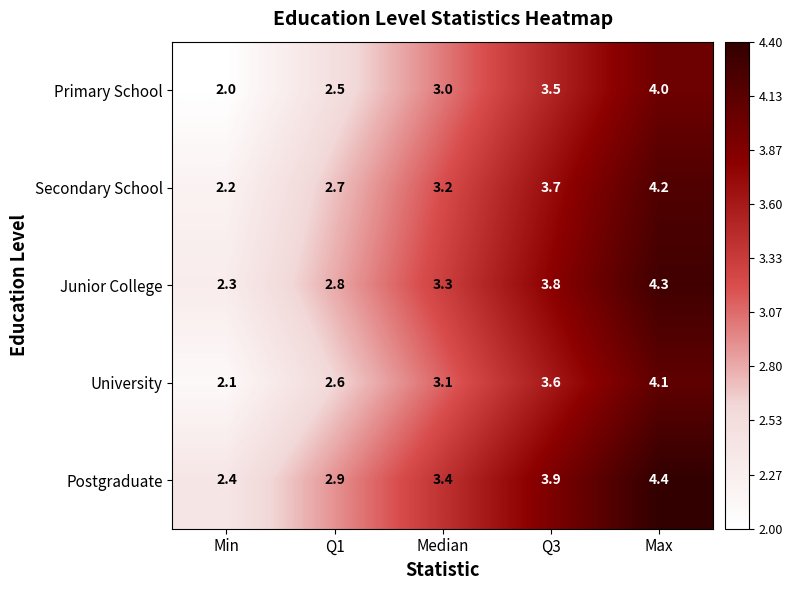

Count the number of categories in the chart.

5